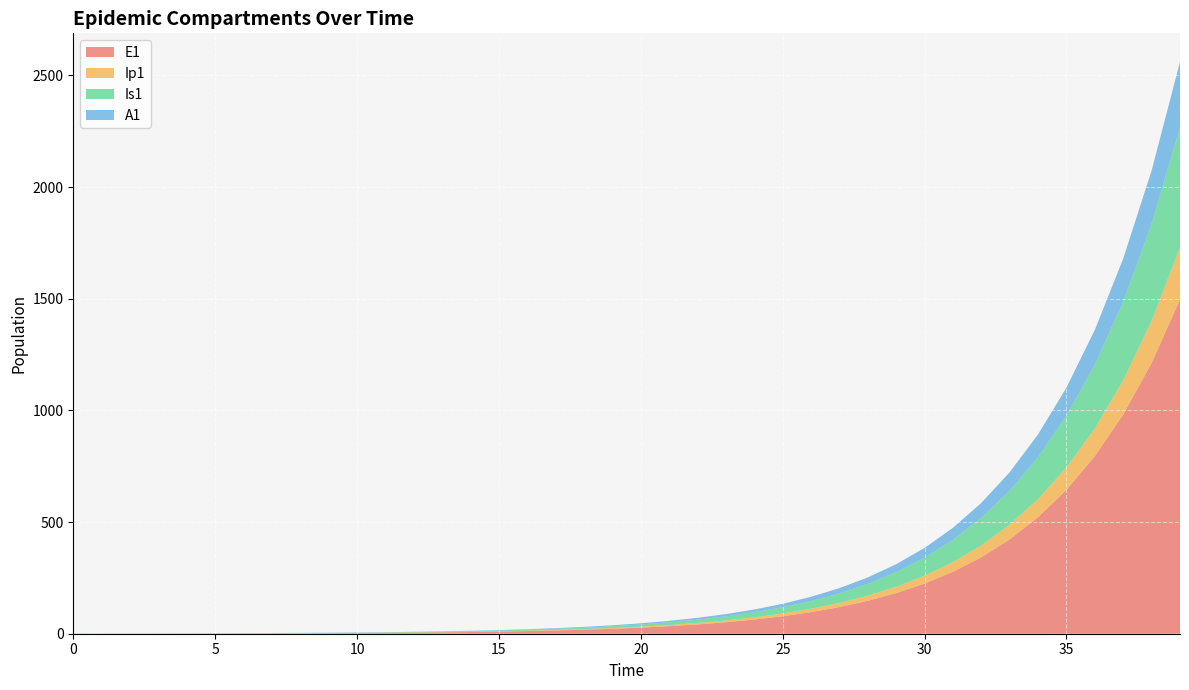

Reading left to right, extract all data points from this chart.

E1: 0=0.0	1=0.3	2=0.5	3=0.7	4=0.9	5=1.1	6=1.4	7=1.8	8=2.2	9=2.7	10=3.3	11=4.1	12=5.1	13=6.2	14=7.7	15=9.5	16=11.8	17=14.5	18=17.9	19=22.1	20=27.3	21=33.7	22=41.6	23=51.4	24=63.4	25=78.3	26=96.7	27=119.4	28=147.4	29=182.0	30=224.6	31=277.3	32=342.4	33=422.7	34=521.8	35=644.2	36=795.3	37=981.8	38=1212.0	39=1496.2
Ip1: 0=0.0	1=0.0	2=0.1	3=0.1	4=0.1	5=0.2	6=0.2	7=0.3	8=0.3	9=0.4	10=0.5	11=0.6	12=0.8	13=1.0	14=1.2	15=1.5	16=1.8	17=2.3	18=2.8	19=3.4	20=4.3	21=5.2	22=6.5	23=8.0	24=9.9	25=12.2	26=15.1	27=18.6	28=22.9	29=28.3	30=35.0	31=43.2	32=53.3	33=65.8	34=81.3	35=100.3	36=123.8	37=152.9	38=188.7	39=233.0
Is1: 0=1.0	1=0.8	2=0.7	3=0.6	4=0.6	5=0.6	6=0.7	7=0.8	8=0.9	9=1.0	10=1.3	11=1.5	12=1.9	13=2.3	14=2.8	15=3.4	16=4.2	17=5.2	18=6.5	19=8.0	20=9.8	21=12.1	22=15.0	23=18.5	24=22.8	25=28.2	26=34.8	27=42.9	28=53.0	29=65.4	30=80.8	31=99.7	32=123.1	33=152.0	34=187.7	35=231.7	36=286.1	37=353.1	38=436.0	39=538.2
A1: 0=0.0	1=0.0	2=0.0	3=0.1	4=0.1	5=0.2	6=0.2	7=0.3	8=0.4	9=0.5	10=0.6	11=0.8	12=1.0	13=1.2	14=1.5	15=1.9	16=2.3	17=2.8	18=3.5	19=4.3	20=5.3	21=6.6	22=8.1	23=10.1	24=12.4	25=15.3	26=18.9	27=23.4	28=28.8	29=35.6	30=43.9	31=54.3	32=67.0	33=82.7	34=102.1	35=126.0	36=155.6	37=192.1	38=237.1	39=292.8